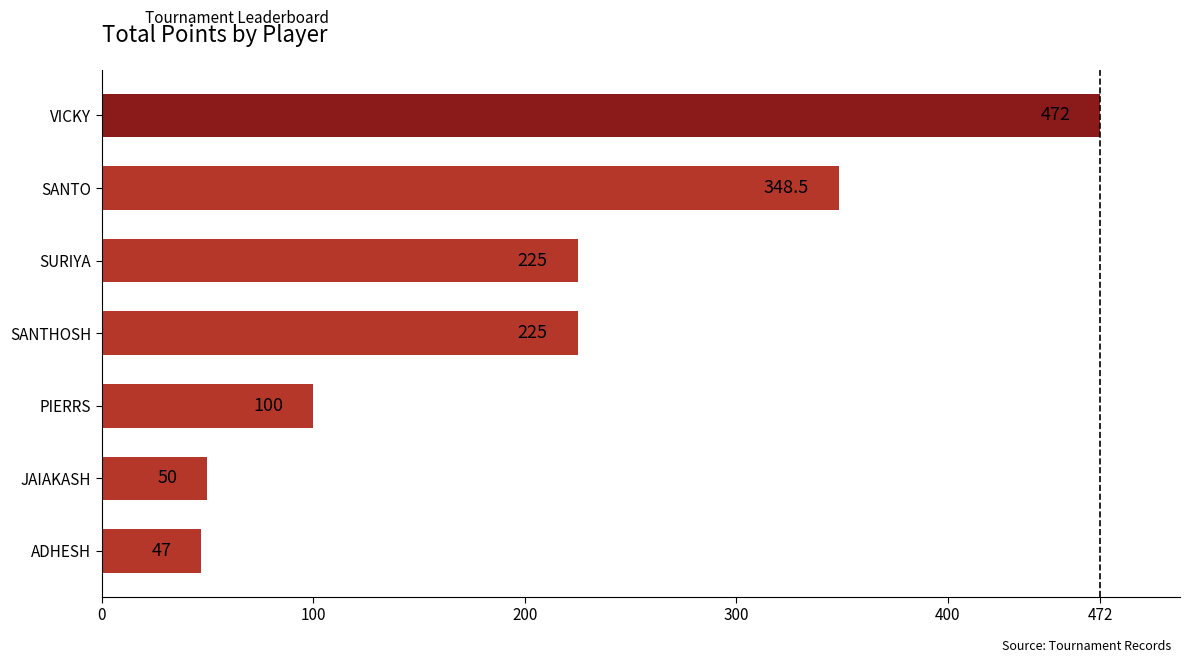

Reading bottom to top, list all the values displayed in this chart.

47.0	50.0	100.0	225.0	225.0	348.5	472.0